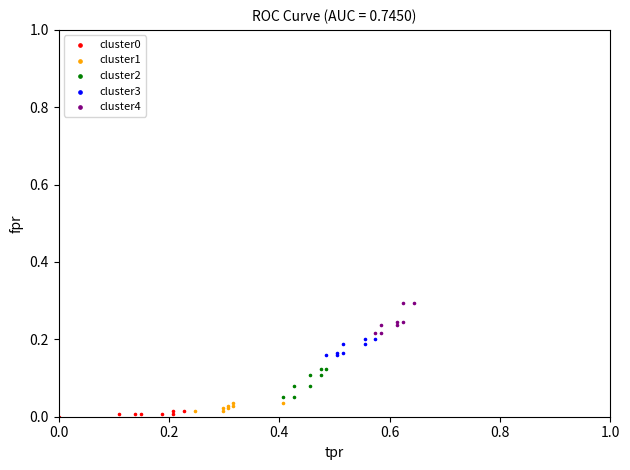

Which series has the widest spread of Y values?

cluster4